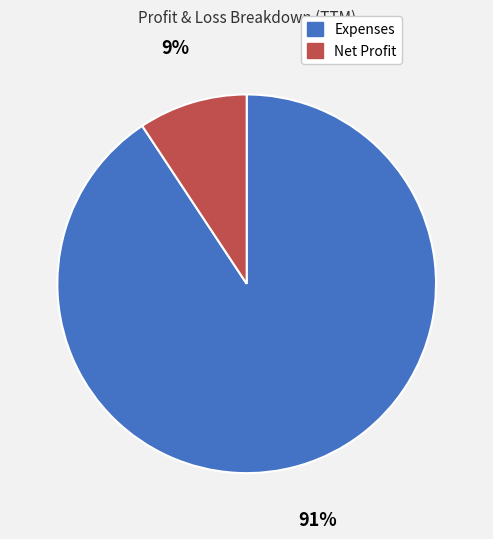

To the nearest percent, what is the combined percentage of Net Profit and Expenses?

100%